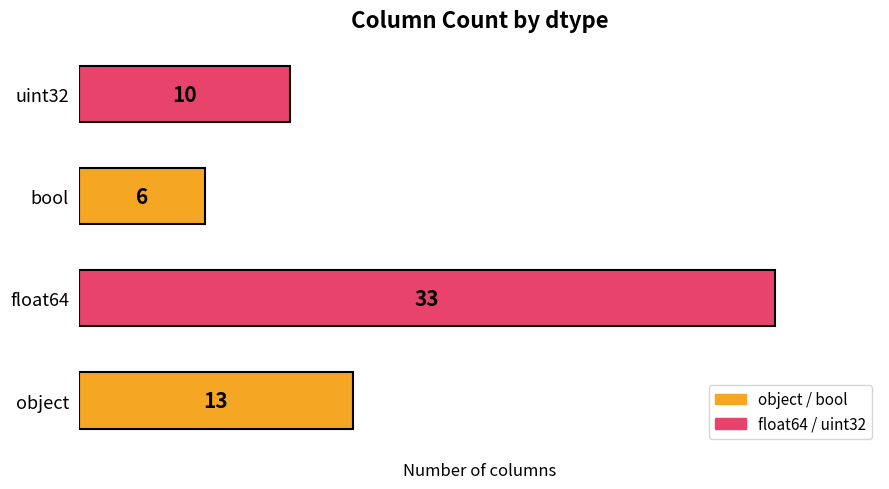

Count the values in the range 10 to 33.

3